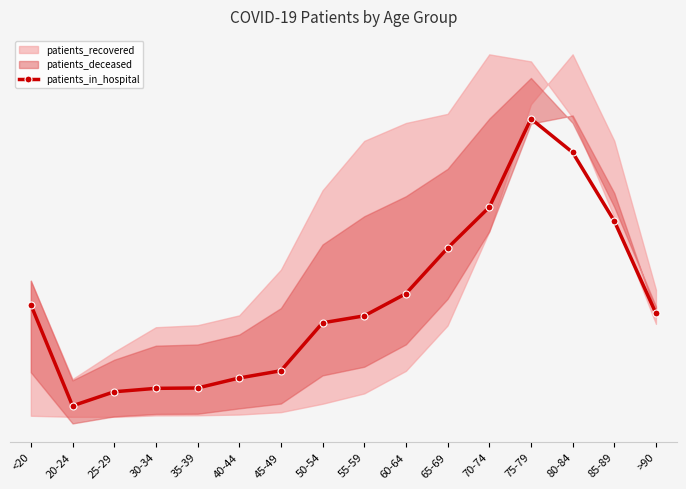

At which category does the chart reach its minimum across all series?

20-24